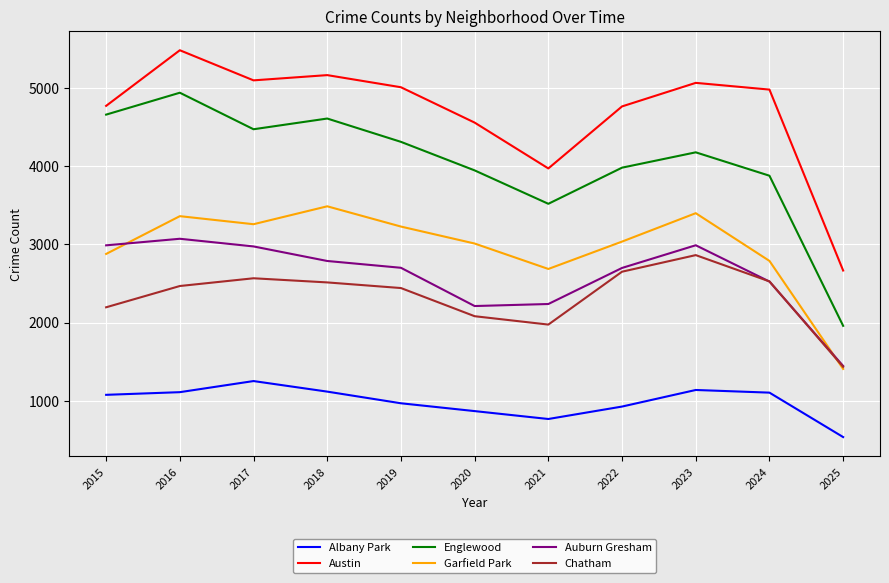

What is the difference between the maximum and minimum values in the Englewood series?

2980